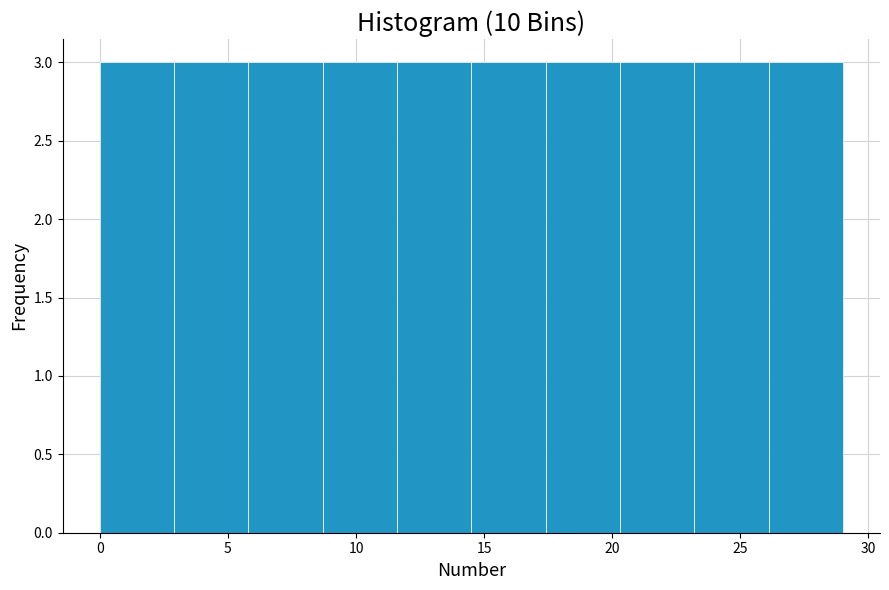

Reading left to right, list every bar in this chart as the range it spans on the x-axis followed by its height. Neither the bar edges nor the heights are printed on the chart, so give them approximately, as read against the axes.

0.0 to 2.9: 3
2.9 to 5.8: 3
5.8 to 8.7: 3
8.7 to 11.6: 3
11.6 to 14.5: 3
14.5 to 17.4: 3
17.4 to 20.3: 3
20.3 to 23.2: 3
23.2 to 26.1: 3
26.1 to 29.0: 3